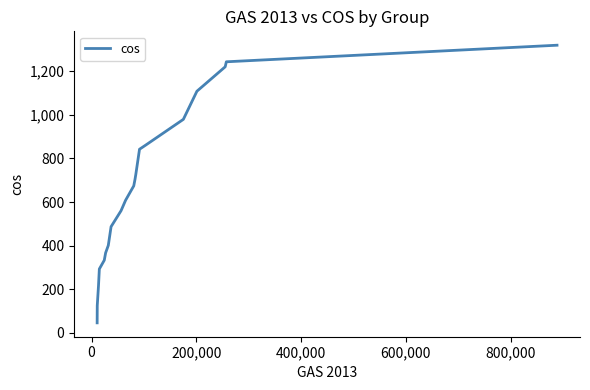

How many values are below 674?

10